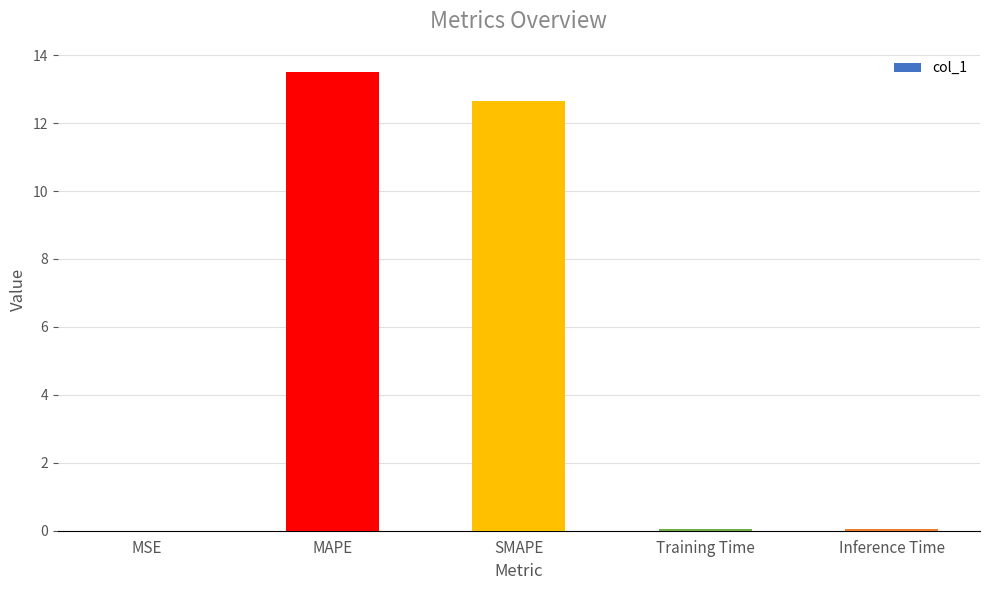

What value does the data have at SMAPE?

12.7